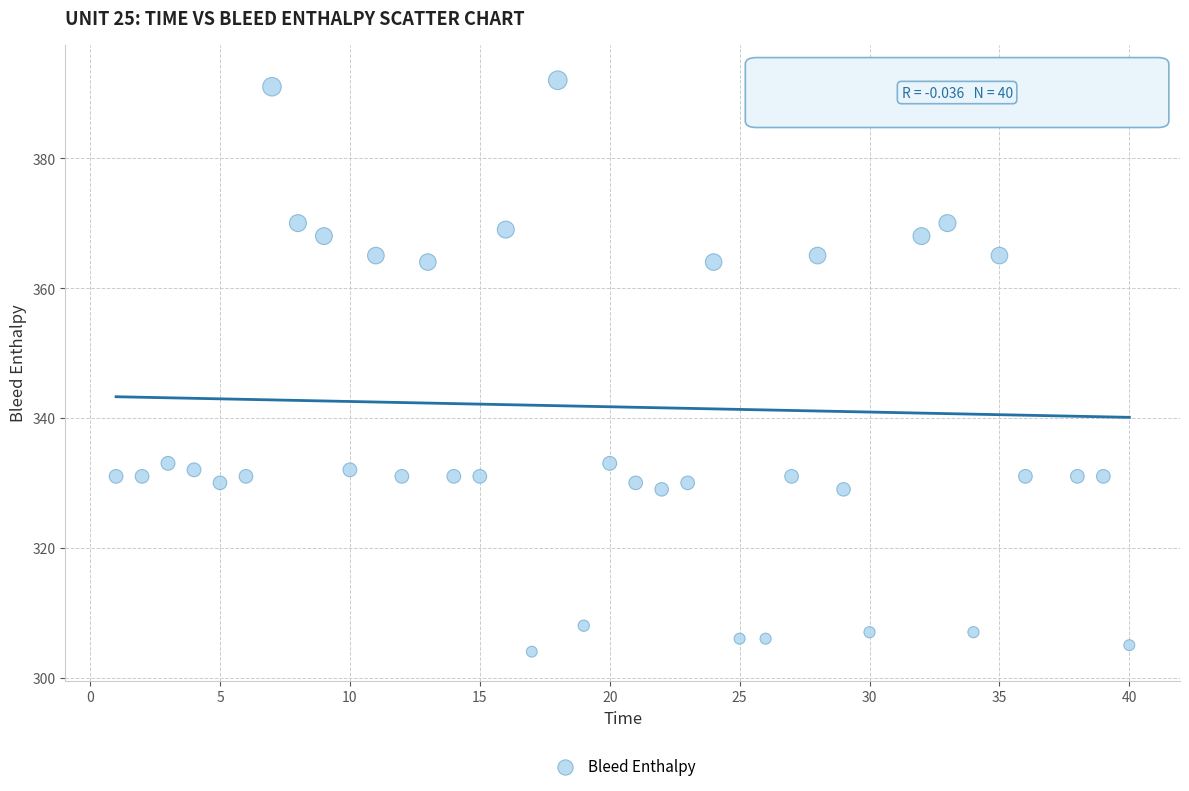

What is the range of X values (max minus min)?

39